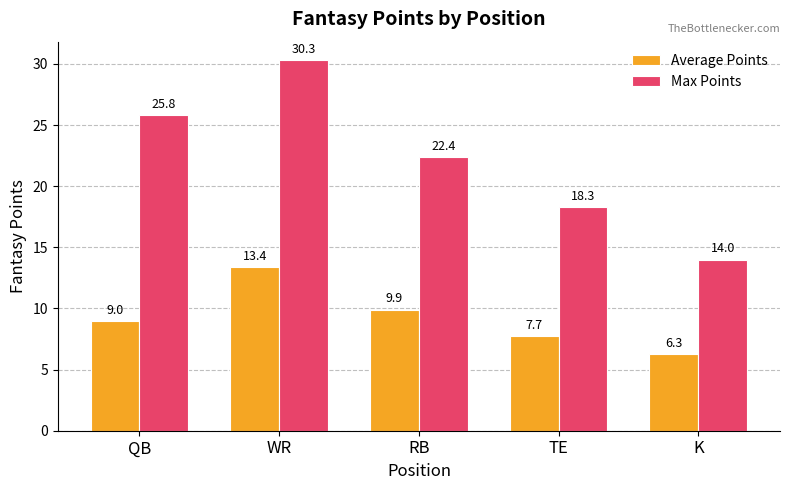

How many data points in Max Points are less than 22?

2